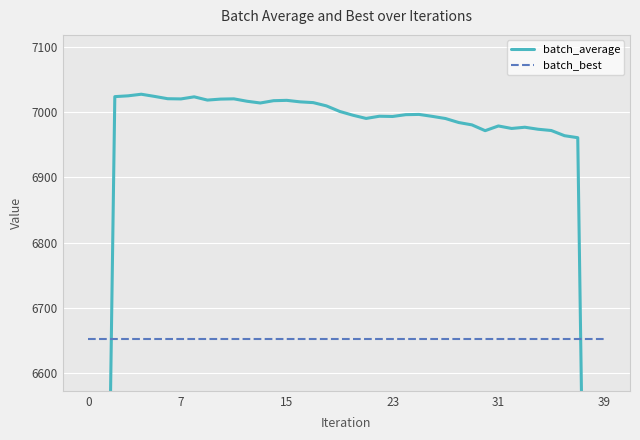

What is the maximum value for batch_best?

6653.1